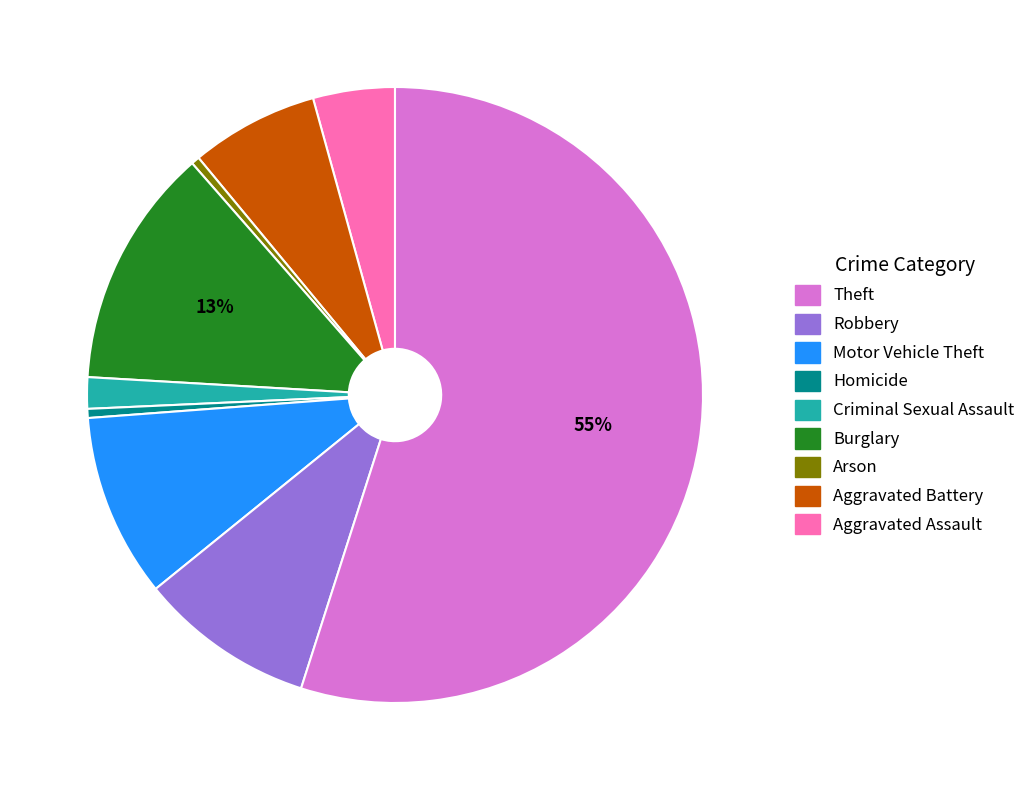

To the nearest percent, what is the average slice percentage?

11%